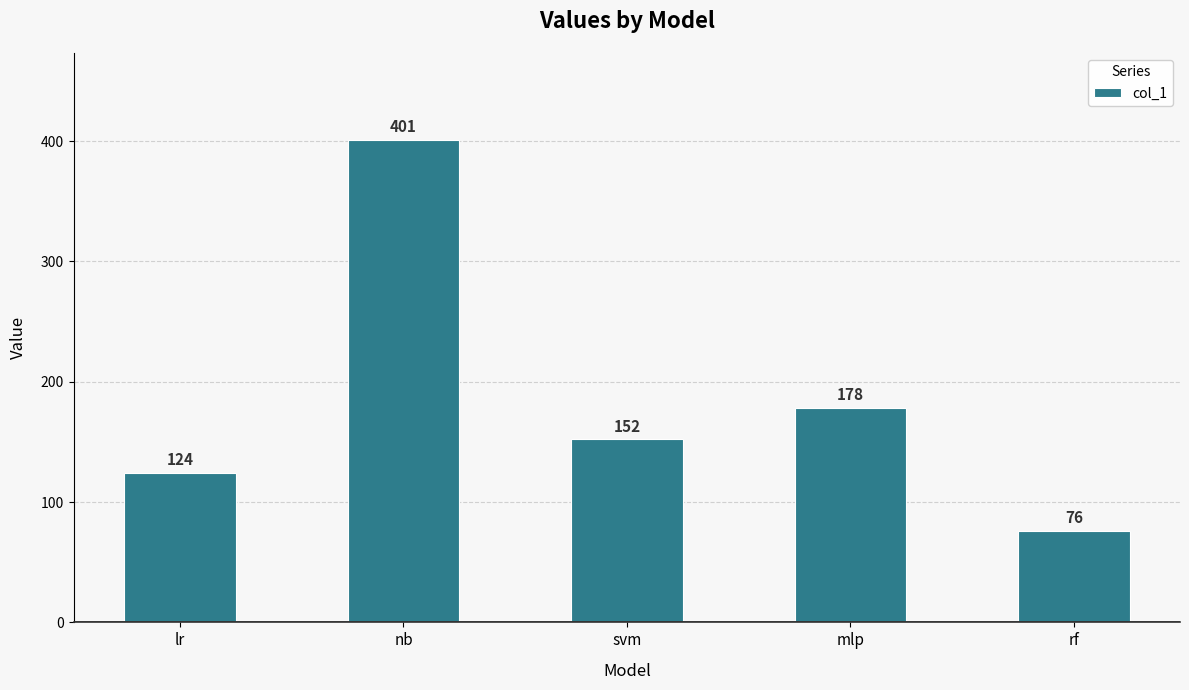

Rank the categories by value from lowest to highest.

rf, lr, svm, mlp, nb